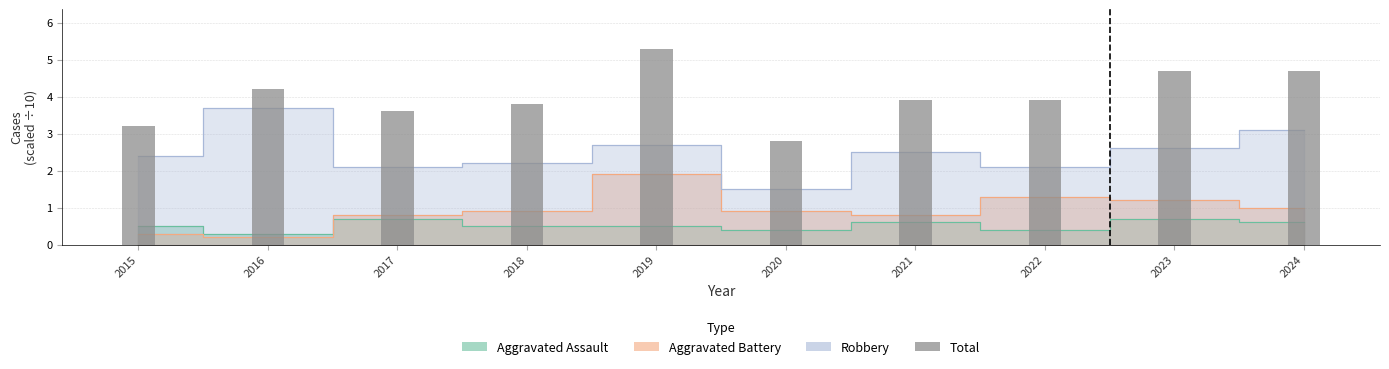

Which label corresponds to the smallest value in the chart?

2020